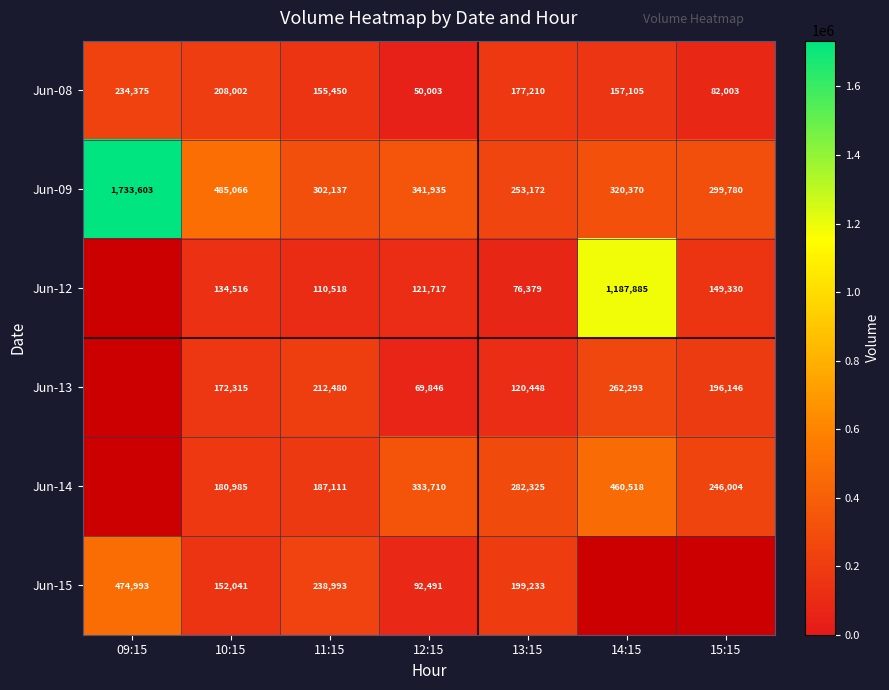

What is the minimum value shown in the chart?

50003.0